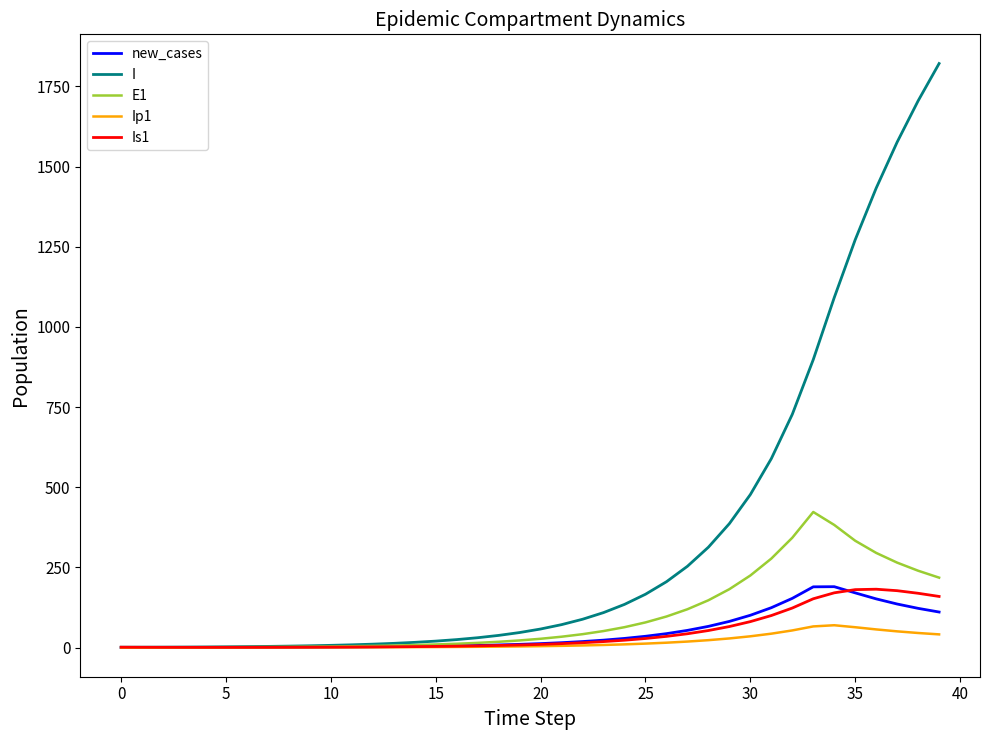

Which series has the widest spread of values?

I